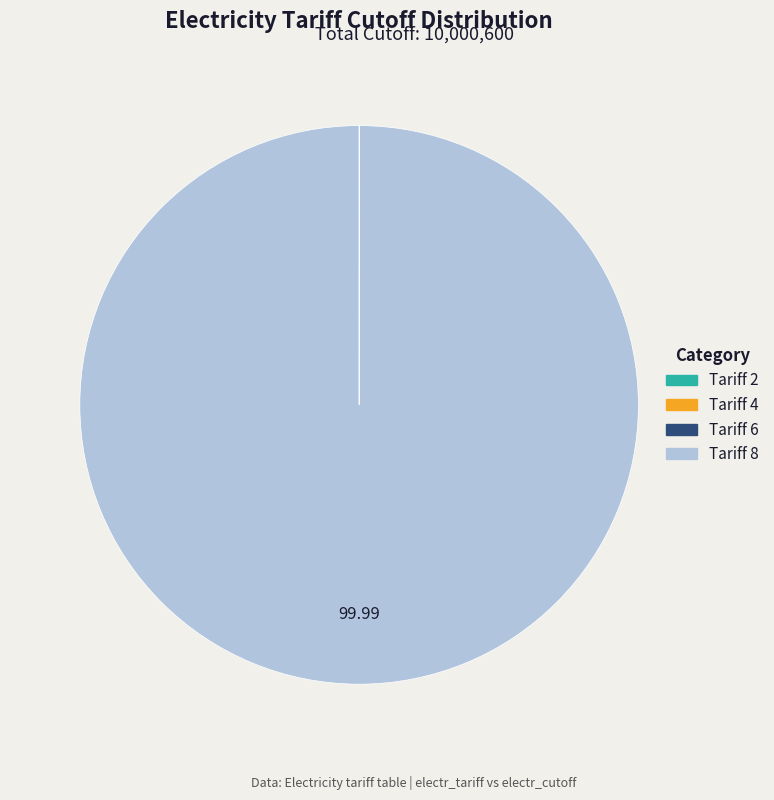

Is there a majority slice in this chart?

Yes